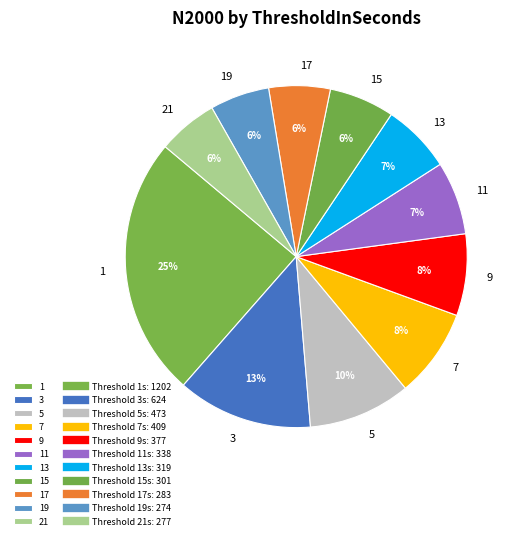

Which has a higher value, 15 or 11?

11